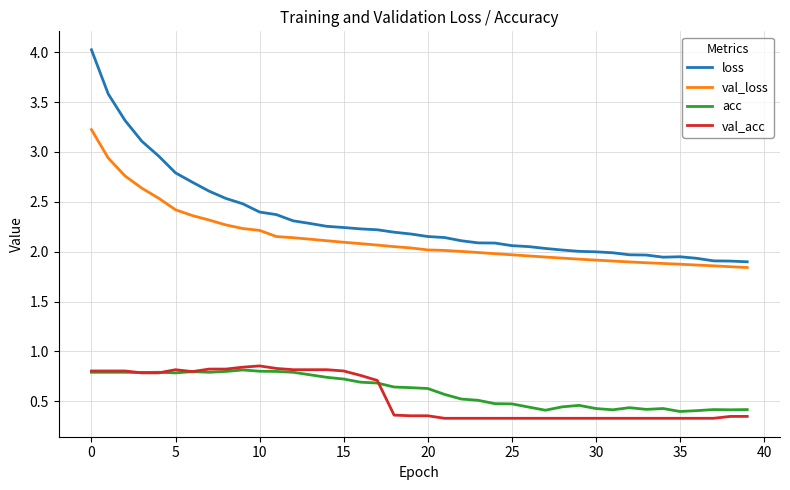

Which series has the largest range (max minus min)?

loss